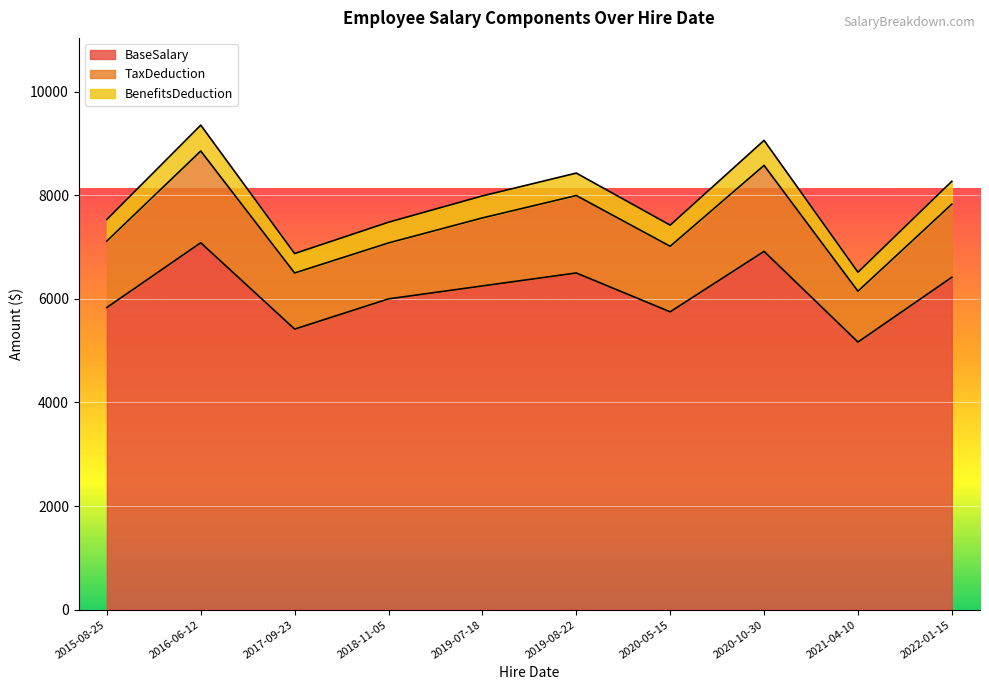

Which has a higher value, 2016-06-12 or 2019-07-18?

2016-06-12